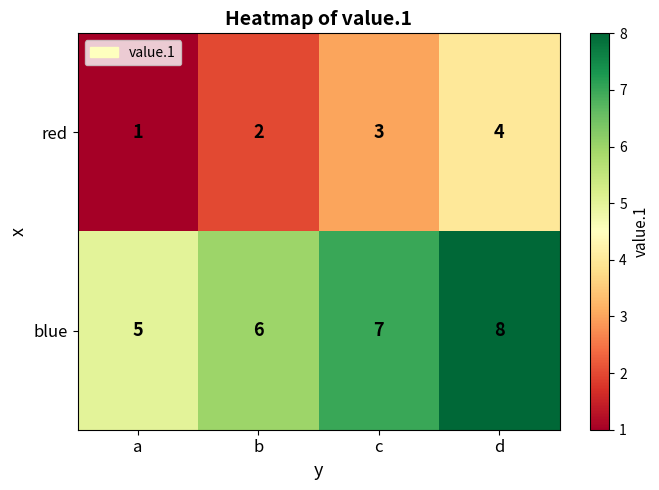

At how many categories does at least one series exceed 2?

4